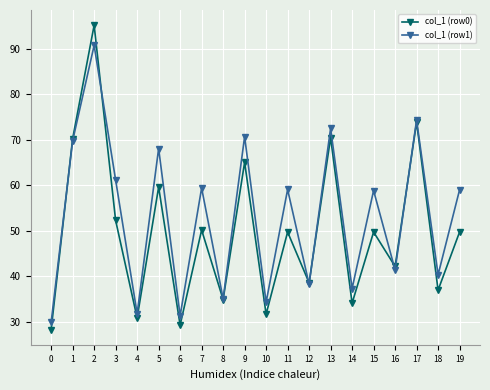

What is the approximate value of col_1 (row1) at 13?

72.5